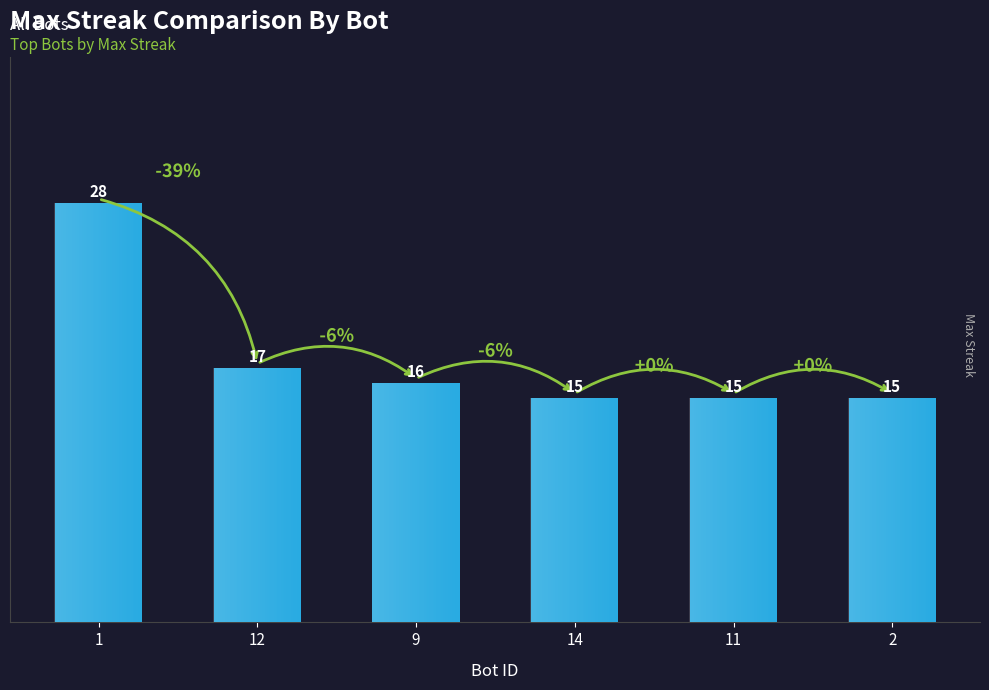

The chart shows a value of 17 at 12. True or false?

True